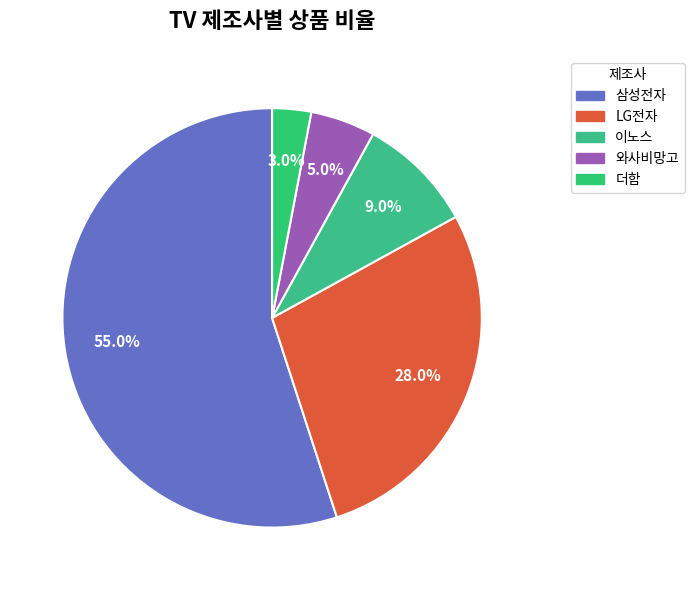

Rank the categories by value from lowest to highest.

더함, 와사비망고, 이노스, LG전자, 삼성전자